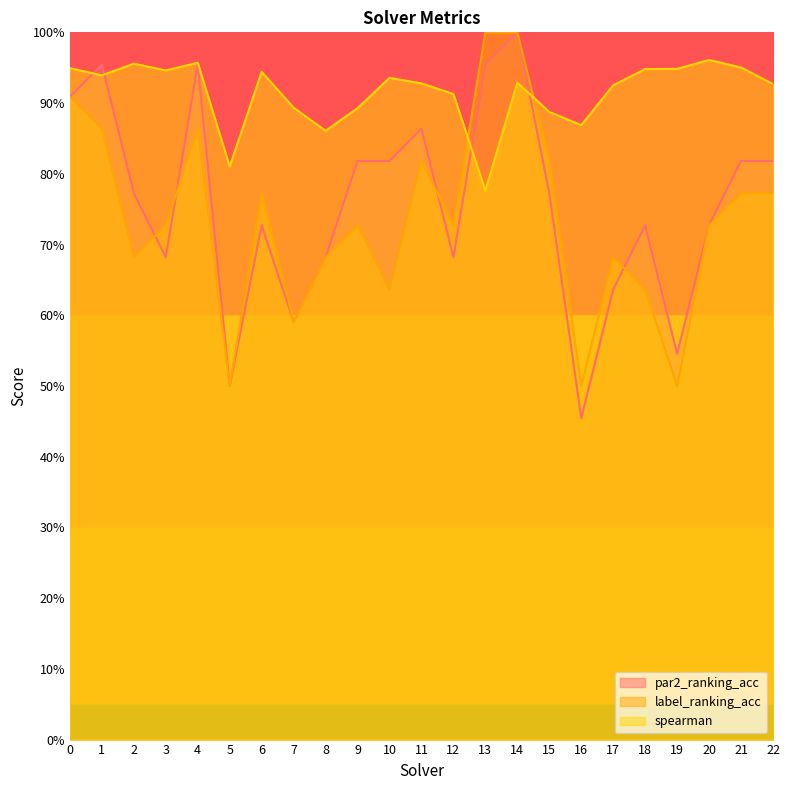

Reading left to right, extract all data points from this chart.

par2_ranking_acc: 0.9	1.0	0.8	0.7	1.0	0.5	0.7	0.6	0.7	0.8	0.8	0.9	0.7	1.0	1.0	0.8	0.5	0.6	0.7	0.5	0.7	0.8	0.8
label_ranking_acc: 0.9	0.9	0.7	0.7	0.9	0.5	0.8	0.6	0.7	0.7	0.6	0.8	0.7	1.0	1.0	0.8	0.5	0.7	0.6	0.5	0.7	0.8	0.8
spearman: 0.9	0.9	1.0	0.9	1.0	0.8	0.9	0.9	0.9	0.9	0.9	0.9	0.9	0.8	0.9	0.9	0.9	0.9	0.9	0.9	1.0	1.0	0.9